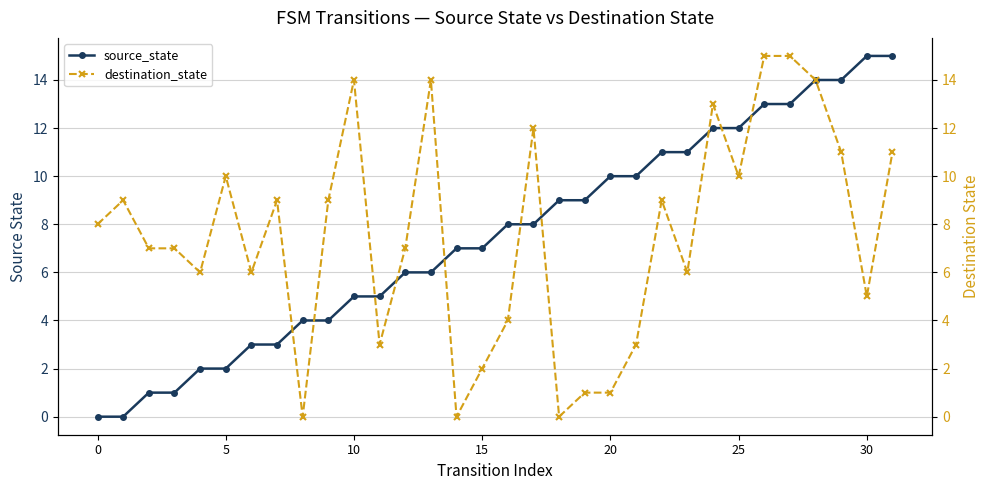

Is the value of destination_state at 19 greater than the value of source_state at 9?

No